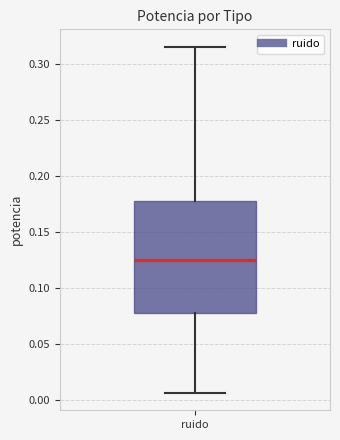

Where does the lower whisker of the box for ruido end on the y-axis? The values are not printed on the chart, so give them approximately, as read against the axis.

0.005